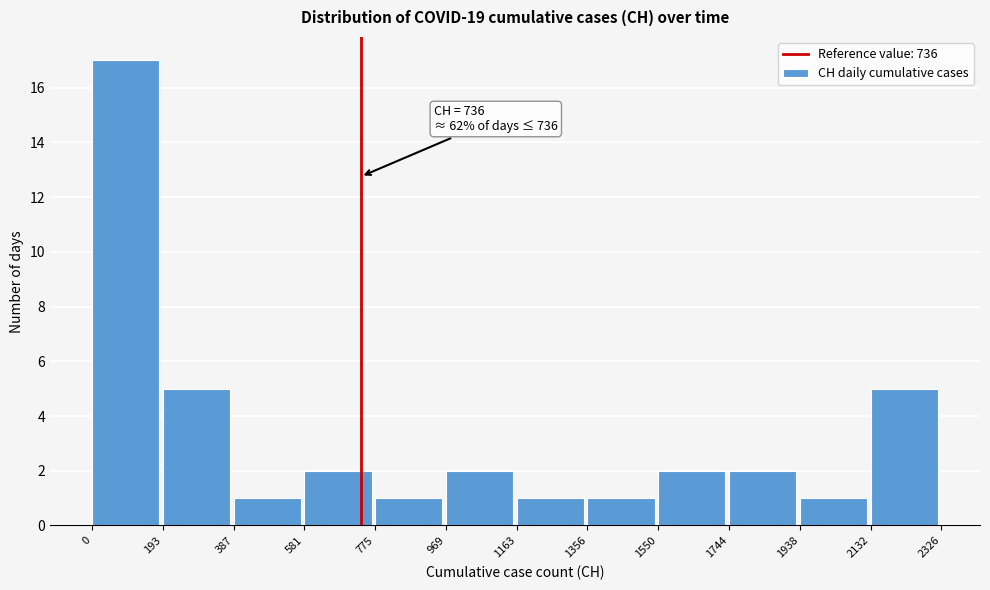

Which range on the x-axis has the tallest bar?

0 to 193